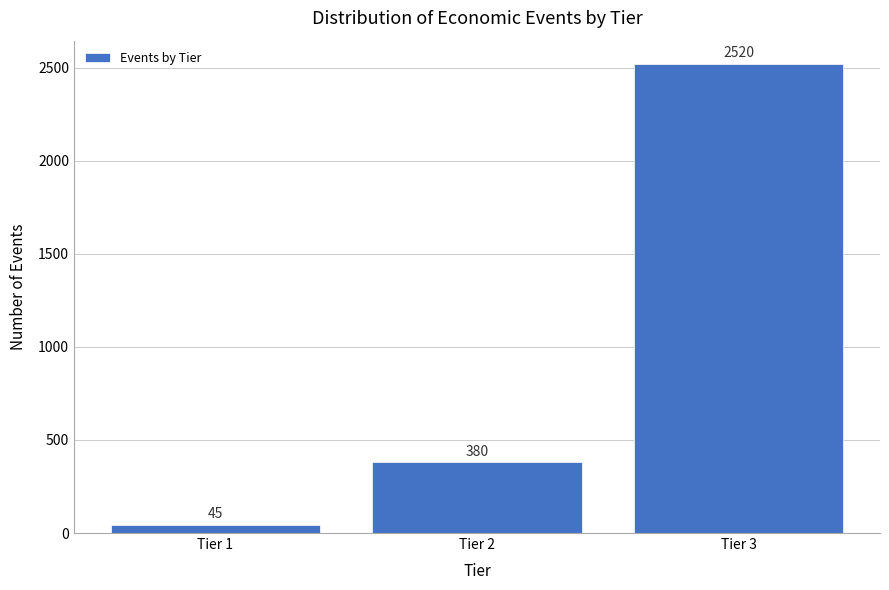

Reading left to right, list all the values displayed in this chart.

Tier 1=45	Tier 2=380	Tier 3=2520